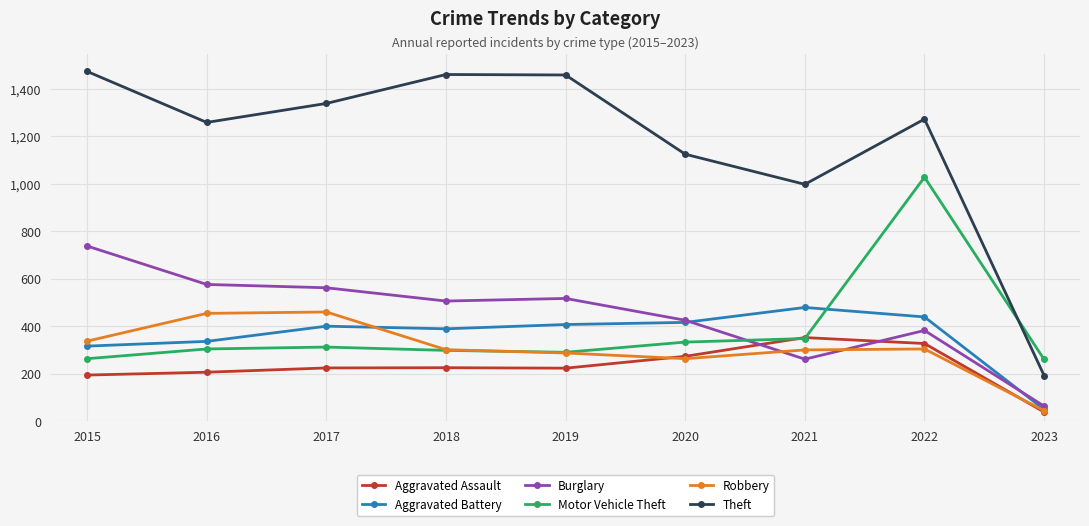

What is the value of the Theft point at the 3rd from the left?

1339